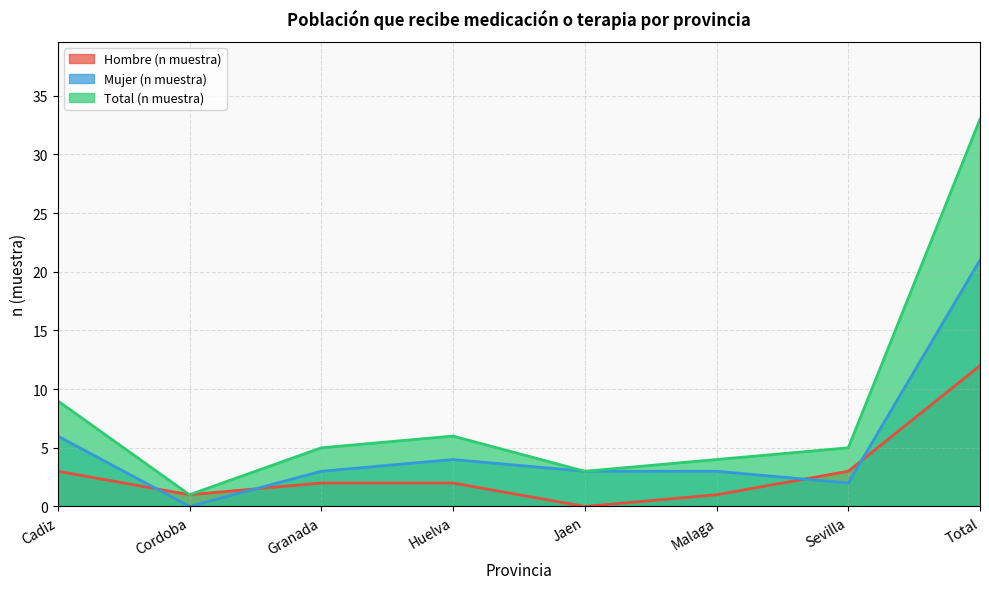

How many data points does each series have?

8